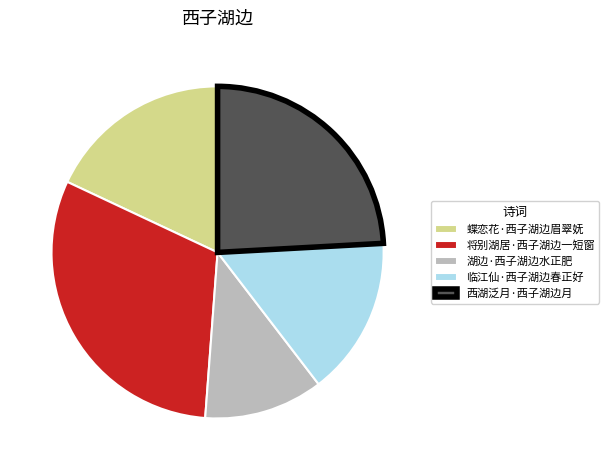

True or false: 将别湖居·西子湖边一短窗 accounts for 31% of the total.

True